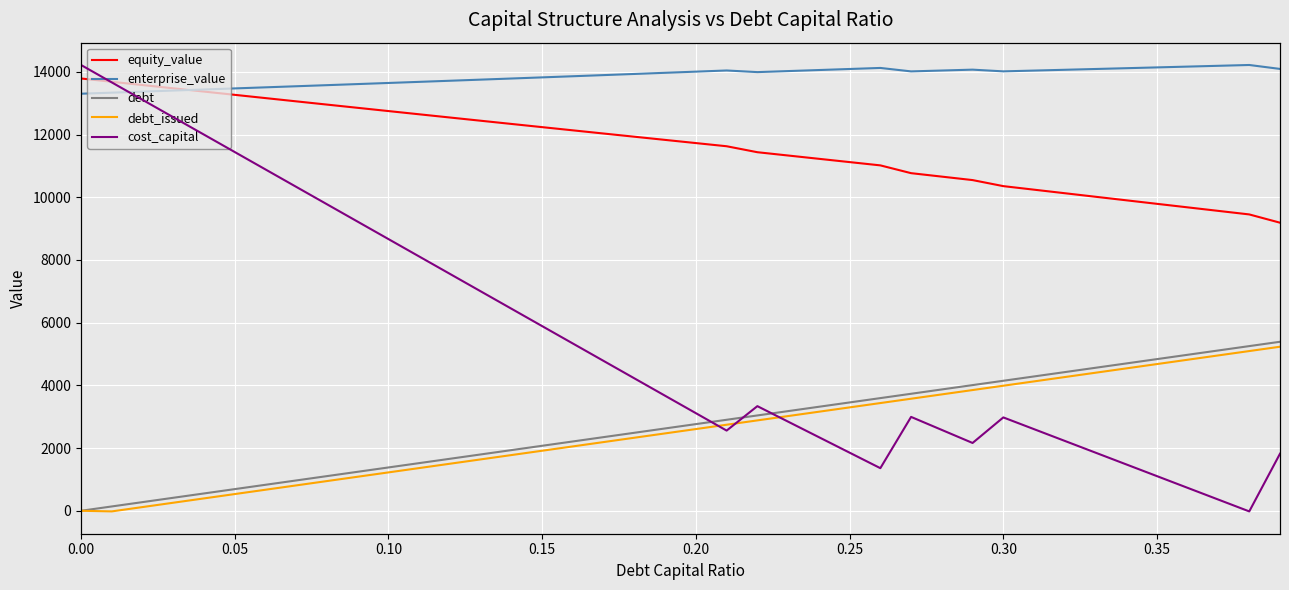

What is the greatest value displayed?

14218.3